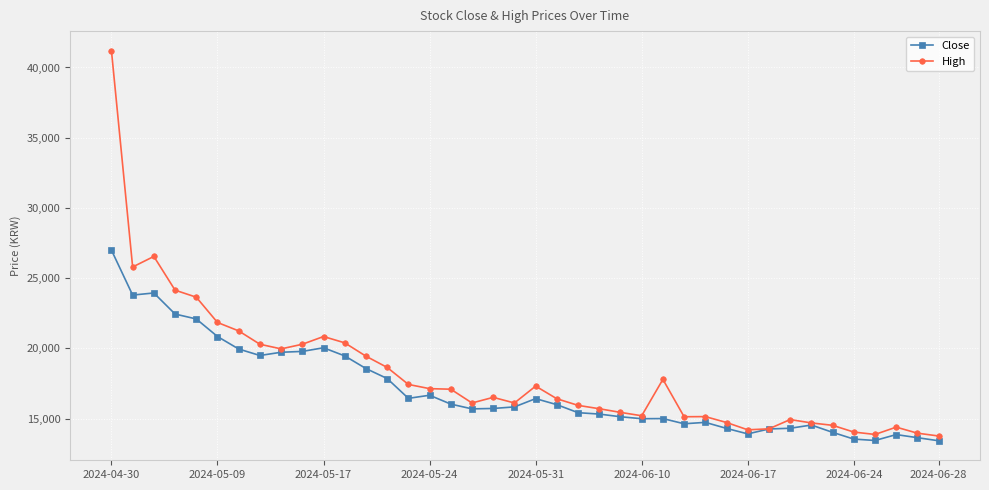

Does the chart display data point markers on the line(s)?

Yes